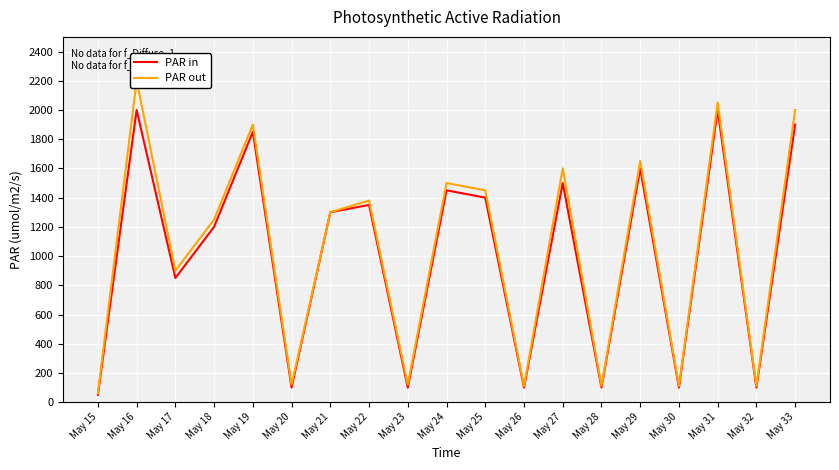

Reading left to right, extract all data points from this chart.

PAR in: 50	2000	850	1200	1850	100	1300	1350	100	1450	1400	100	1500	100	1600	100	2000	100	1900
PAR out: 60	2200	900	1250	1900	120	1300	1380	120	1500	1450	110	1600	110	1650	110	2050	110	2000